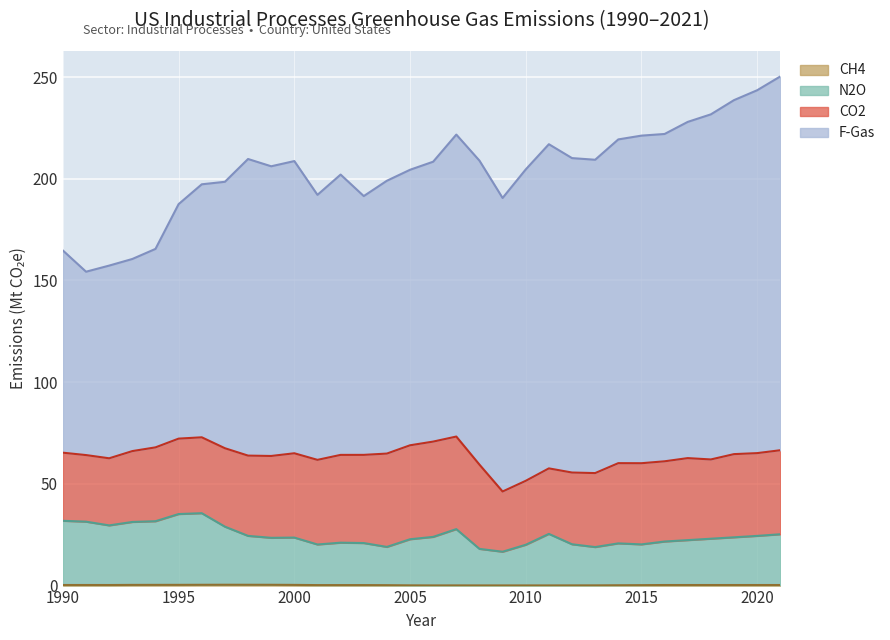

Is the value of CH4 at 2021 greater than the value of N2O at 1997?

No